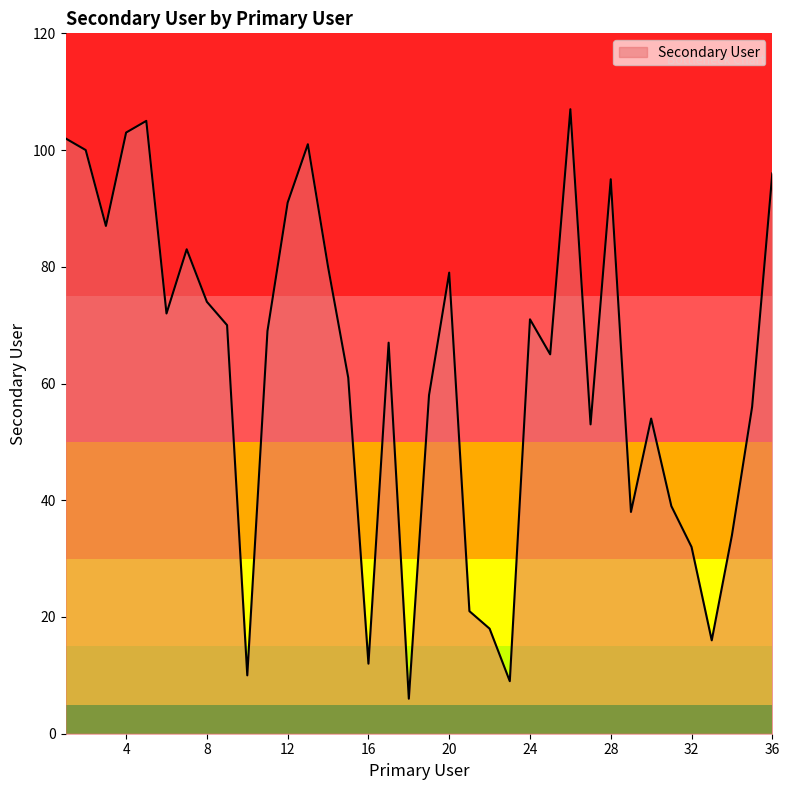

How many interior local peaks (higher than both neighbors) does the data have?

9